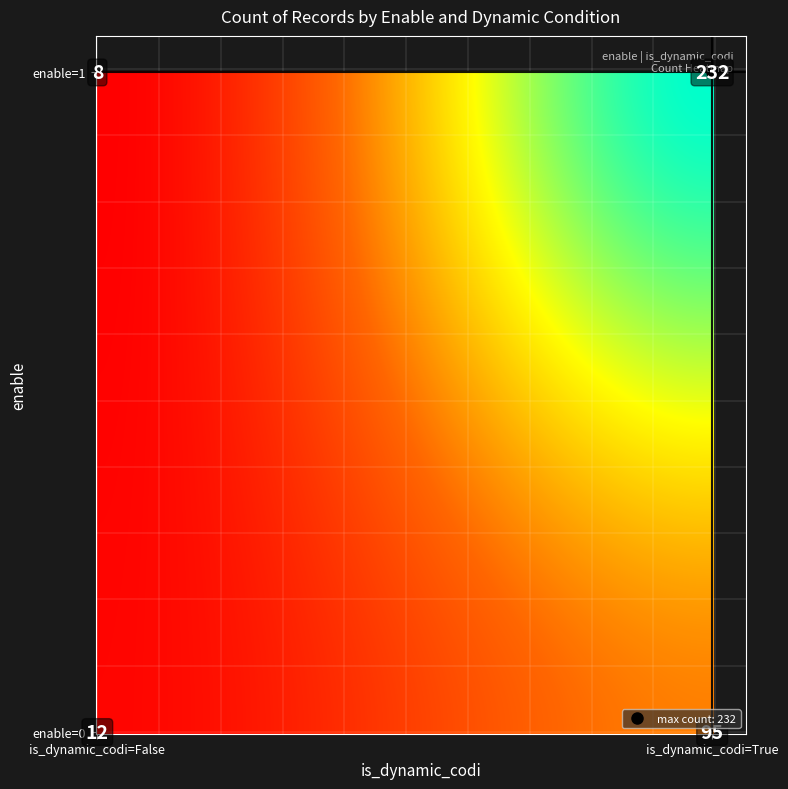

Reading left to right, transcribe all the data shown in this chart.

enable=0, is_dynamic_codi=False=12	enable=0, is_dynamic_codi=True=95	enable=1, is_dynamic_codi=False=8	enable=1, is_dynamic_codi=True=232